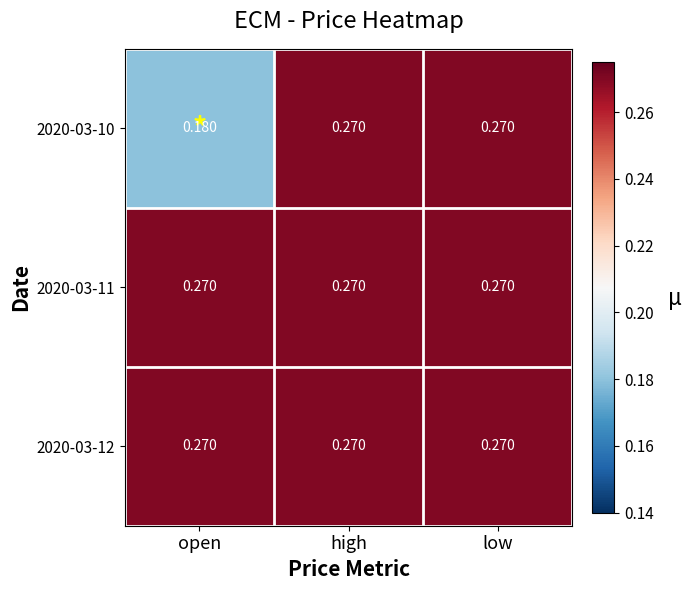

Reading left to right, what are all the values shown in this chart?

2020-03-10: open=0.2	high=0.3	low=0.3
2020-03-11: open=0.3	high=0.3	low=0.3
2020-03-12: open=0.3	high=0.3	low=0.3